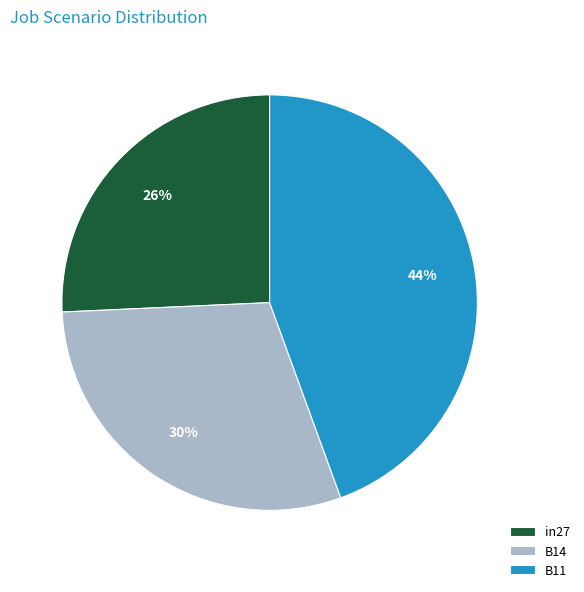

Which slice is the smallest?

in27